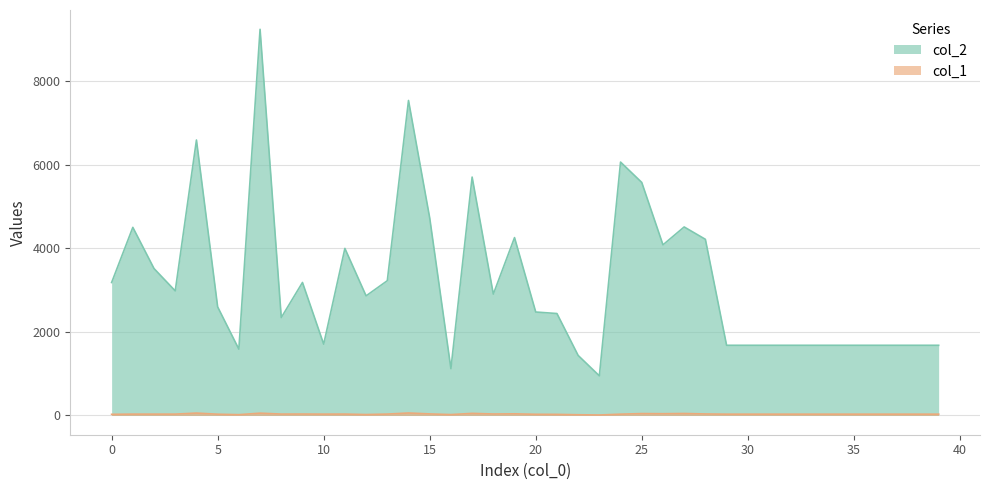

Where is the first local maximum for col_2?

1